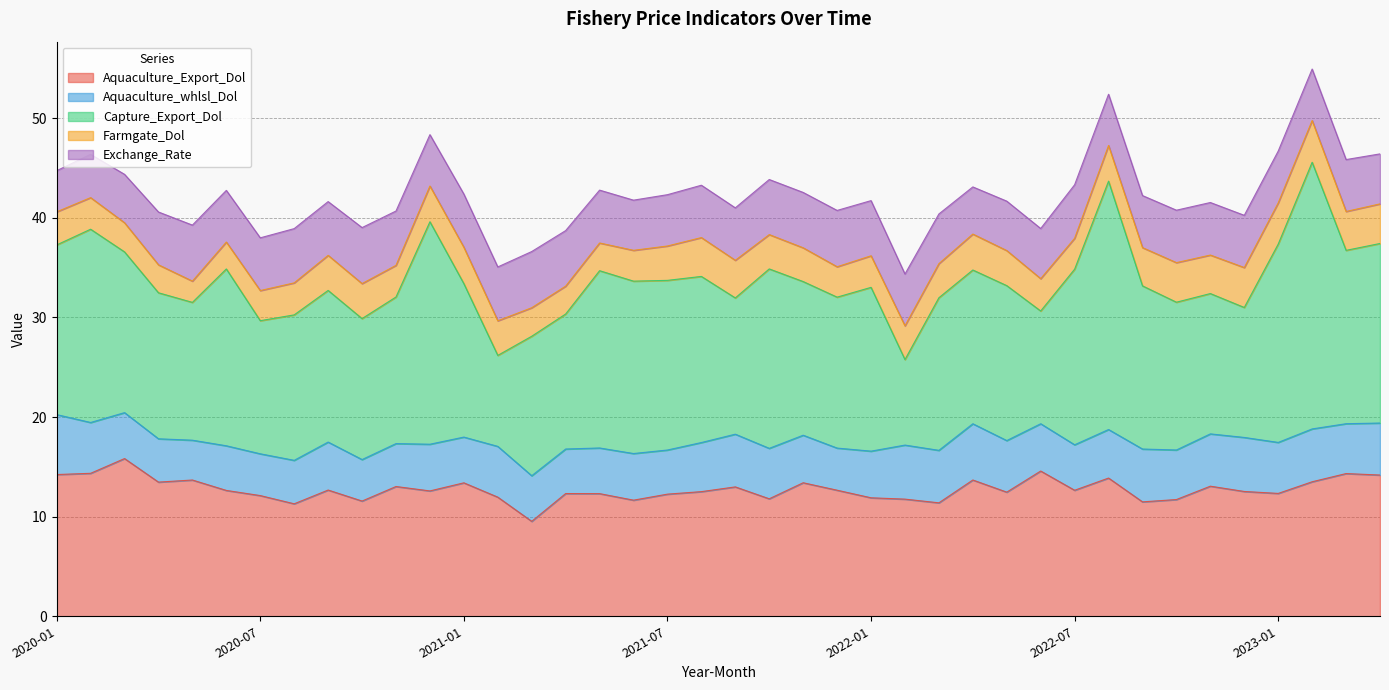

How many lines are shown in the chart?

5